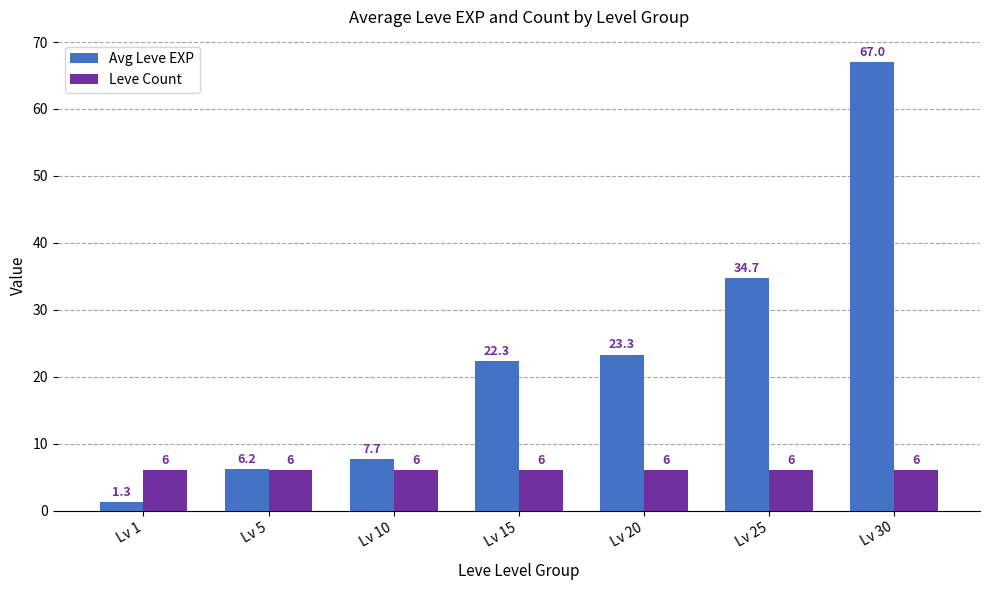

The value of Avg Leve EXP at Lv 10 is 7.7. True or false?

True